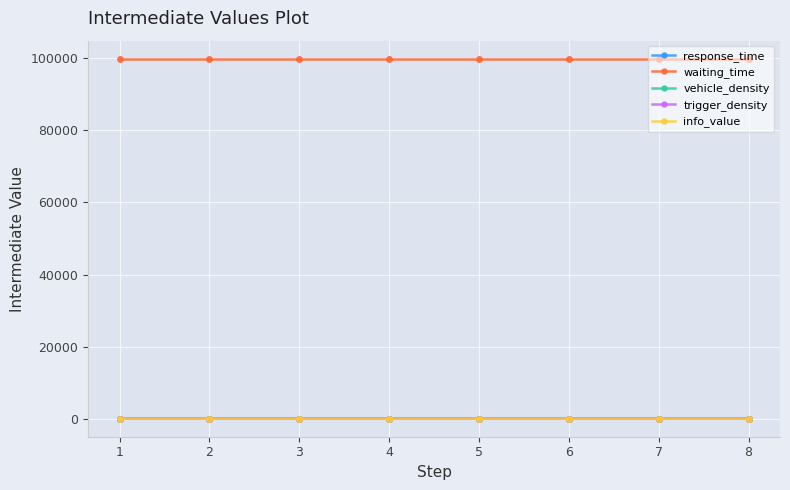

What is the difference between the maximum and second lowest values in the trigger_density series?

0.9